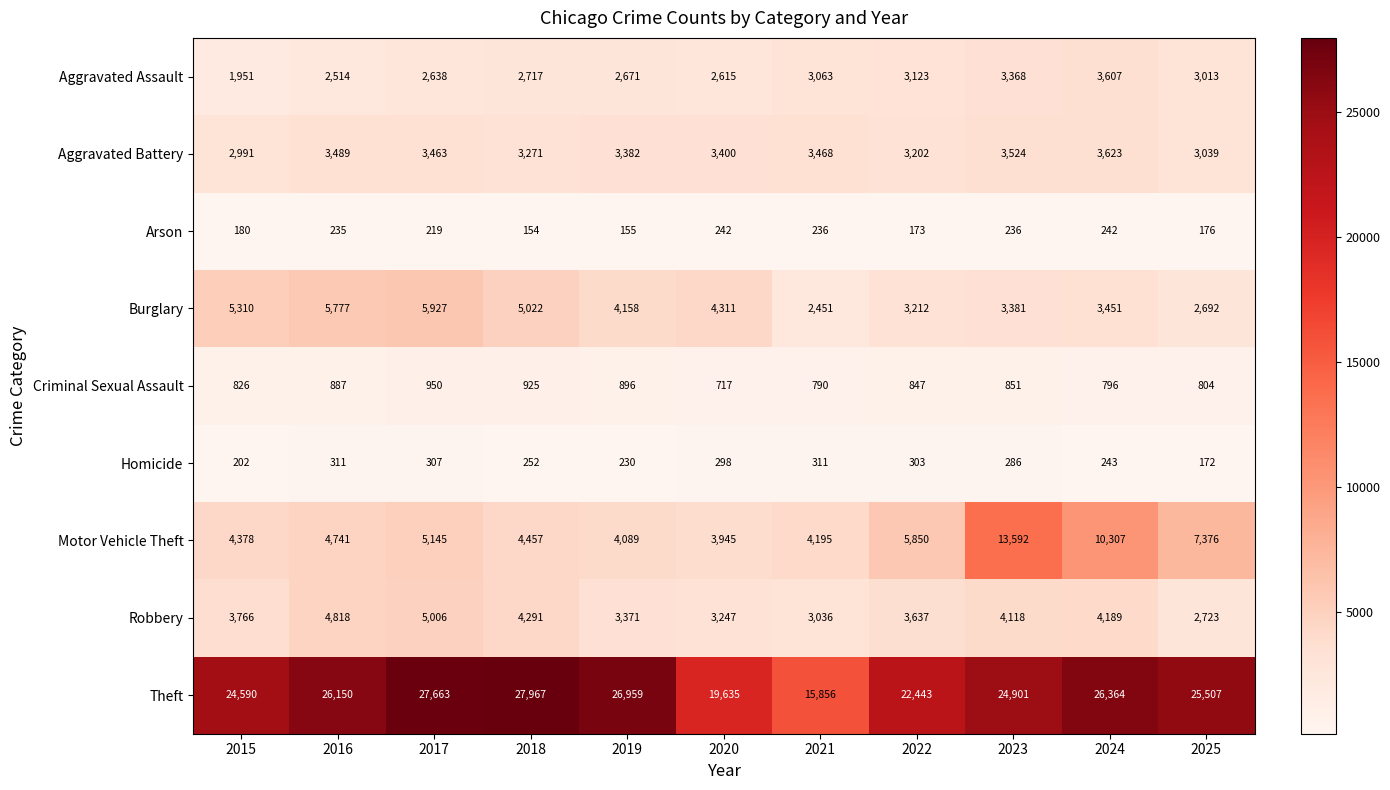

Which series has the widest spread of values?

Theft